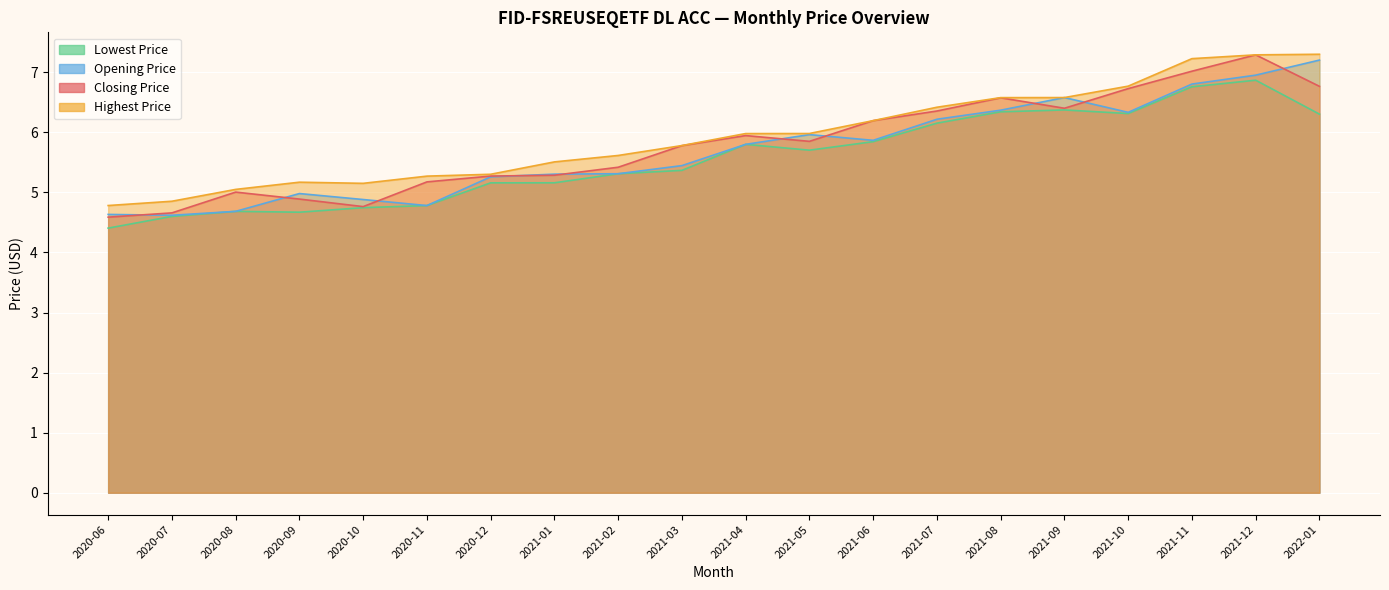

What position from the left is 2021-06?

13